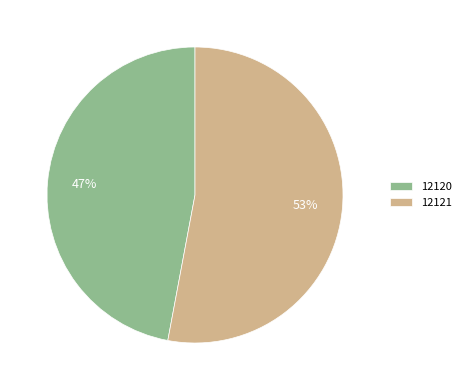

What is the ratio of the value at 12121 to the value at 12120?

1.1